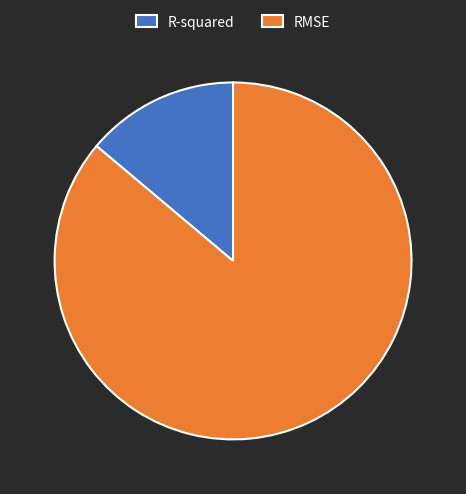

How many slices are in this pie chart?

2